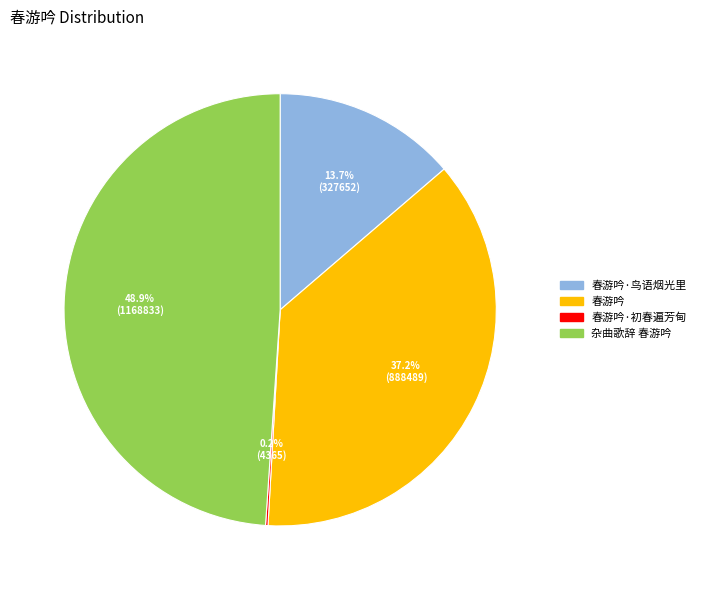

Is there a majority slice in this chart?

No